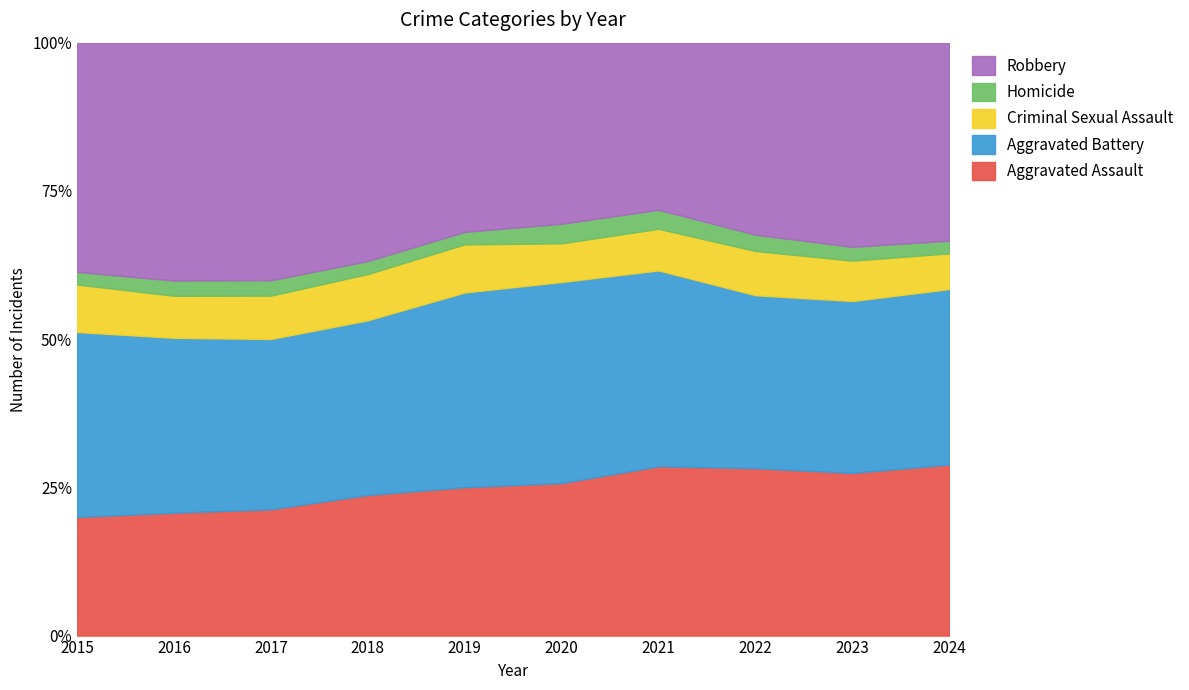

True or false: Homicide has a value of 196 at 2018.

False